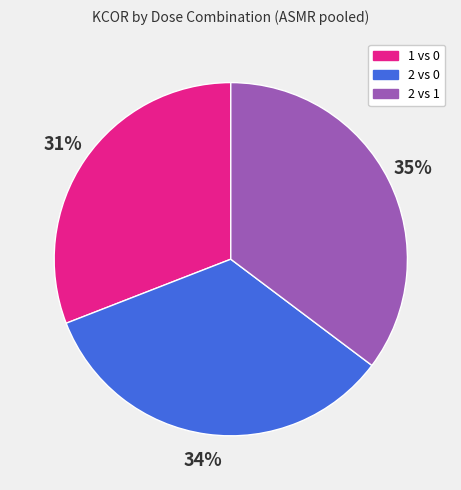

To the nearest percent, what is the combined percentage of 1 vs 0 and 2 vs 1?

66%